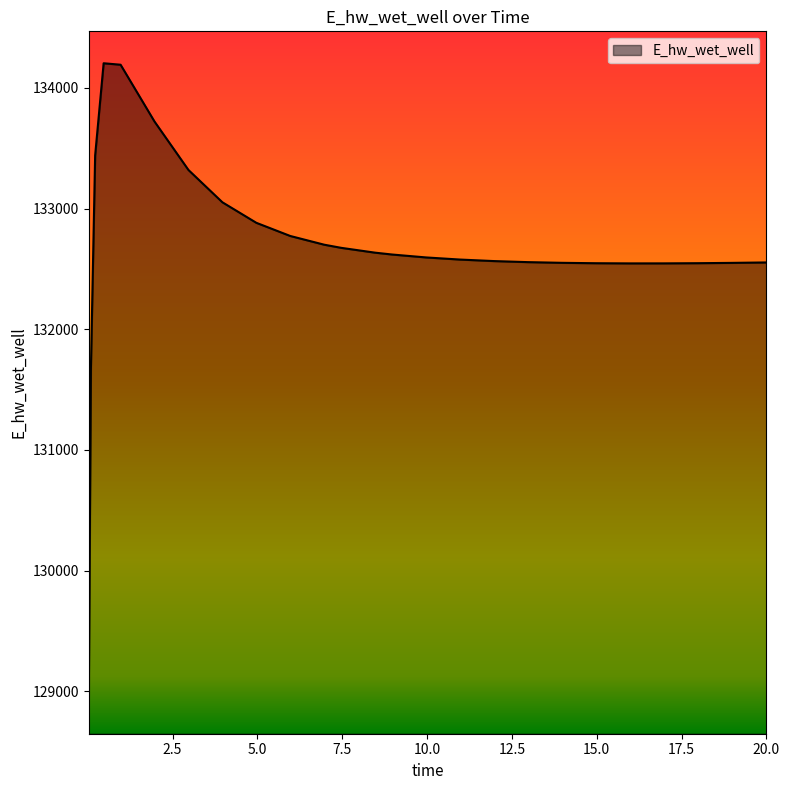

What is the smallest value displayed?

128912.9